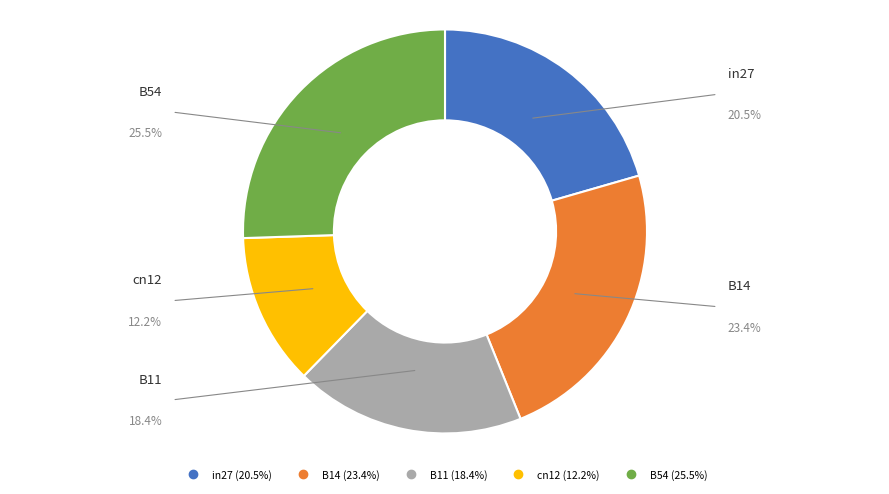

Count the number of slices in the pie.

5